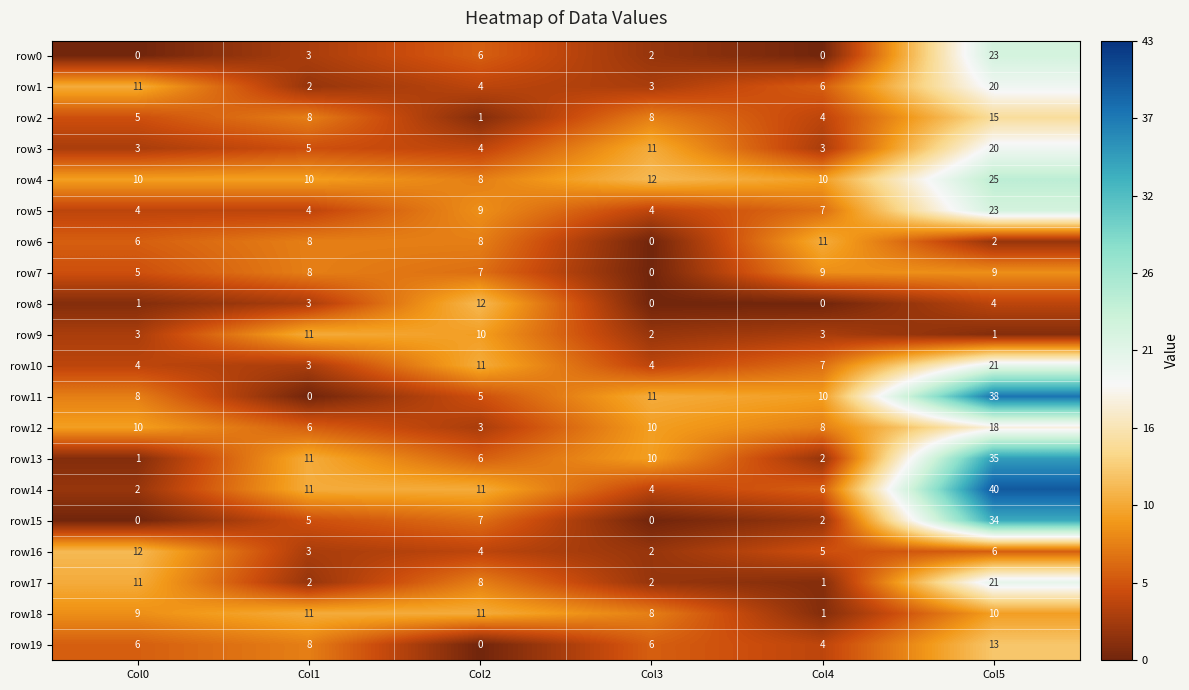

Which category has the highest value in the row19 series?

Col5